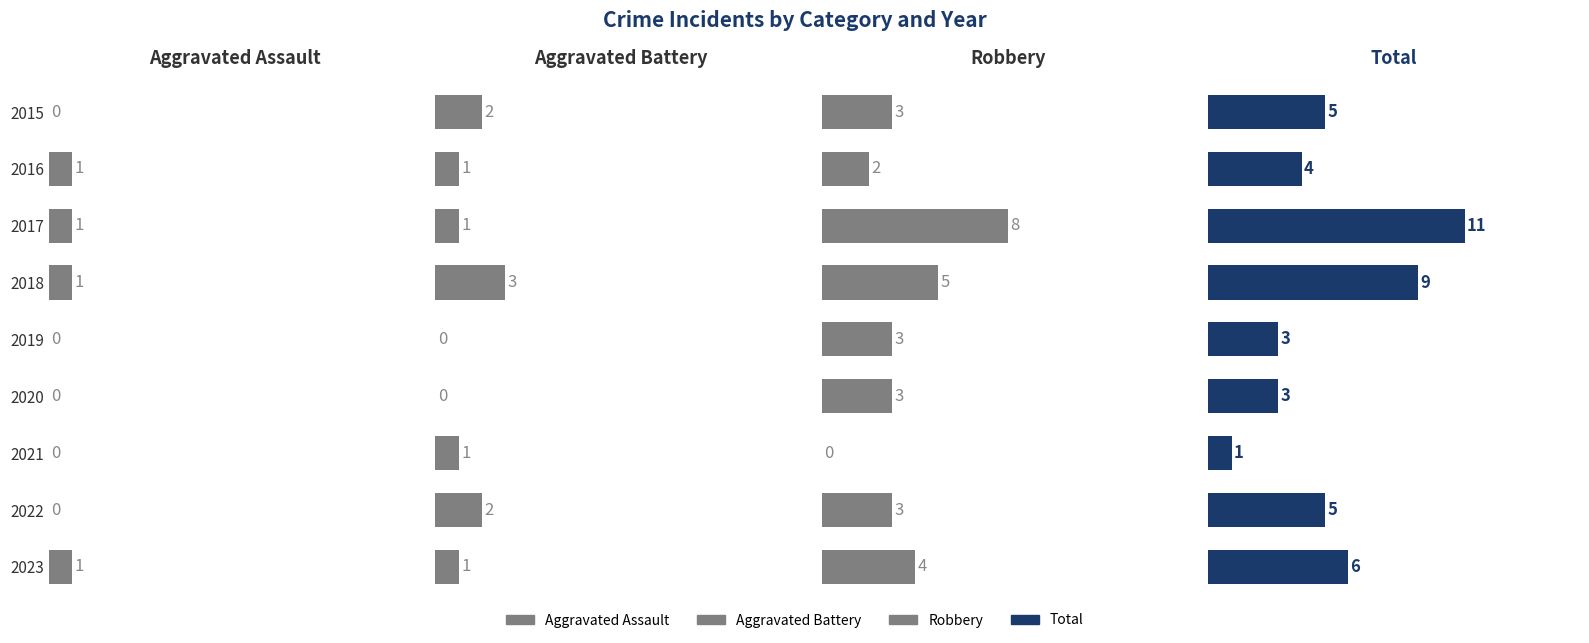

Which series has the largest total across all categories?

Total